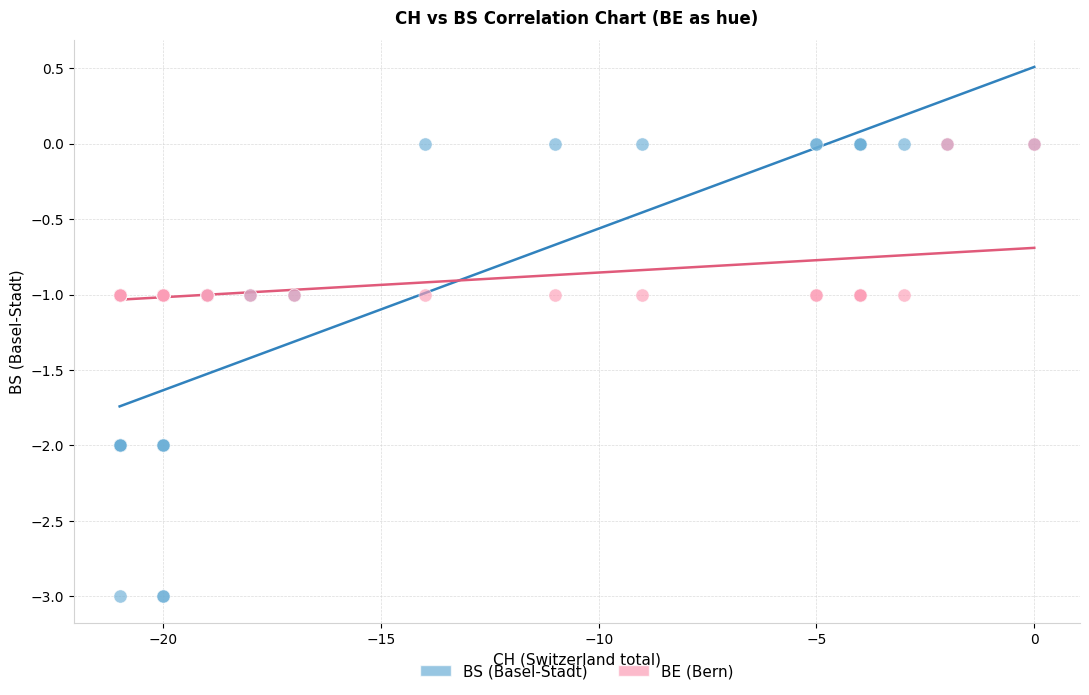

What are all the series names shown in the legend?

BS (Basel-Stadt), BE (Bern)